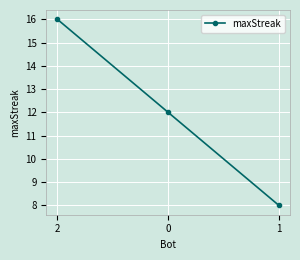

What is the change in value from 2 to 0?

-4